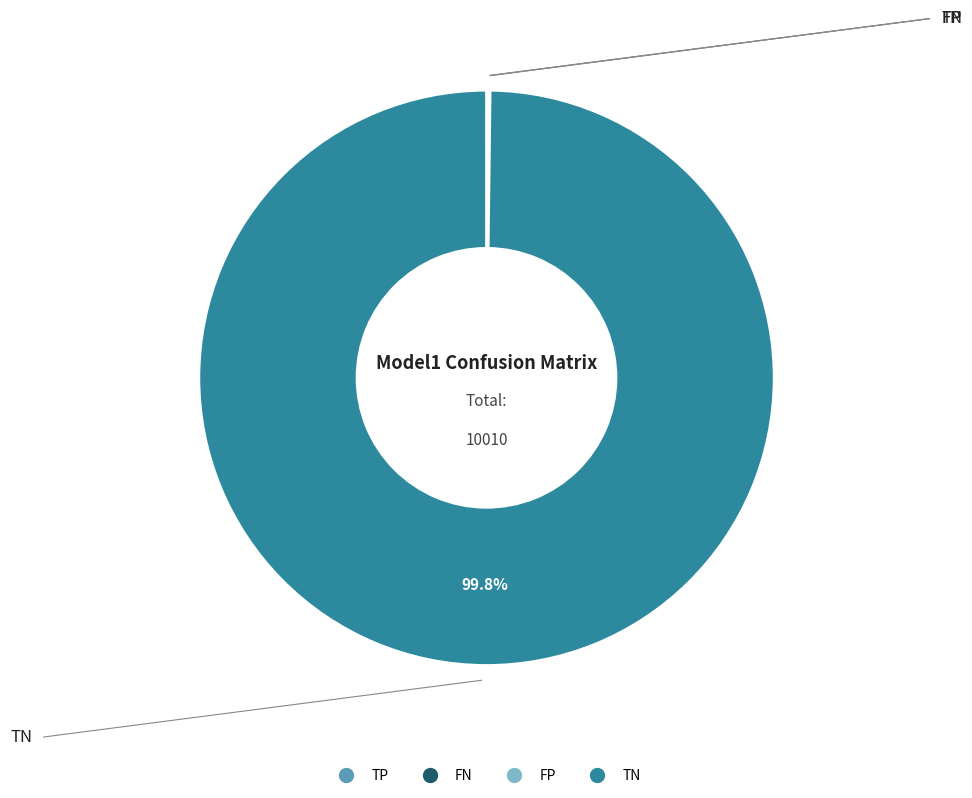

Which slice is the largest?

TN